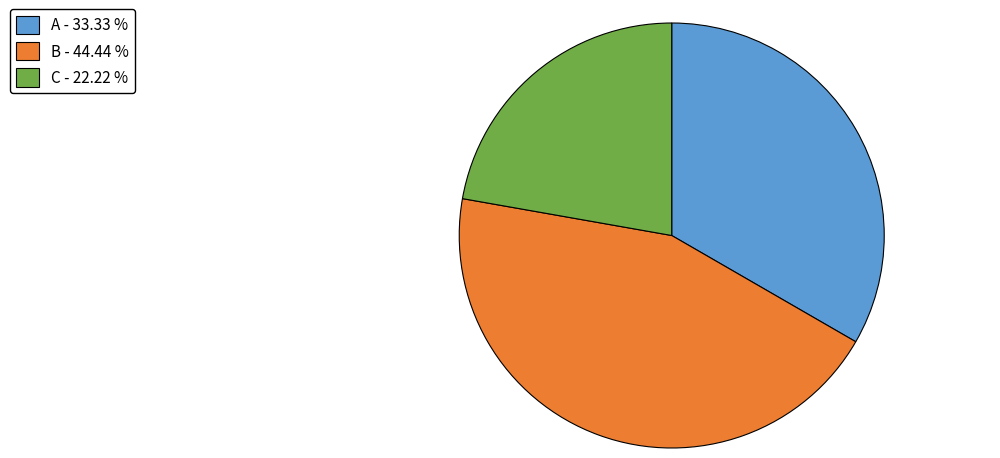

Which has a higher value, C or B?

B